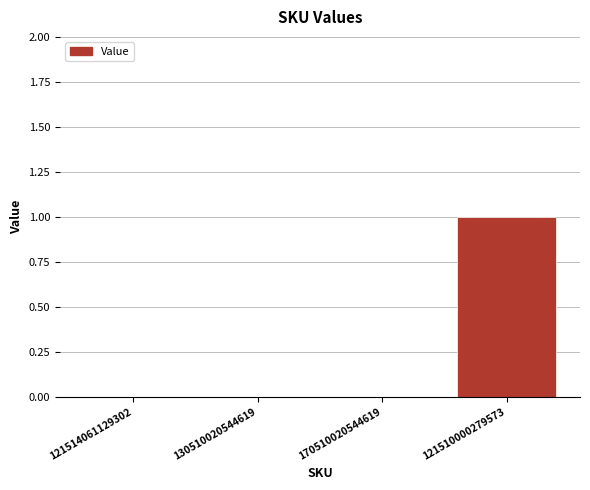

True or false: the data shows 1 at 121510000279573.

True